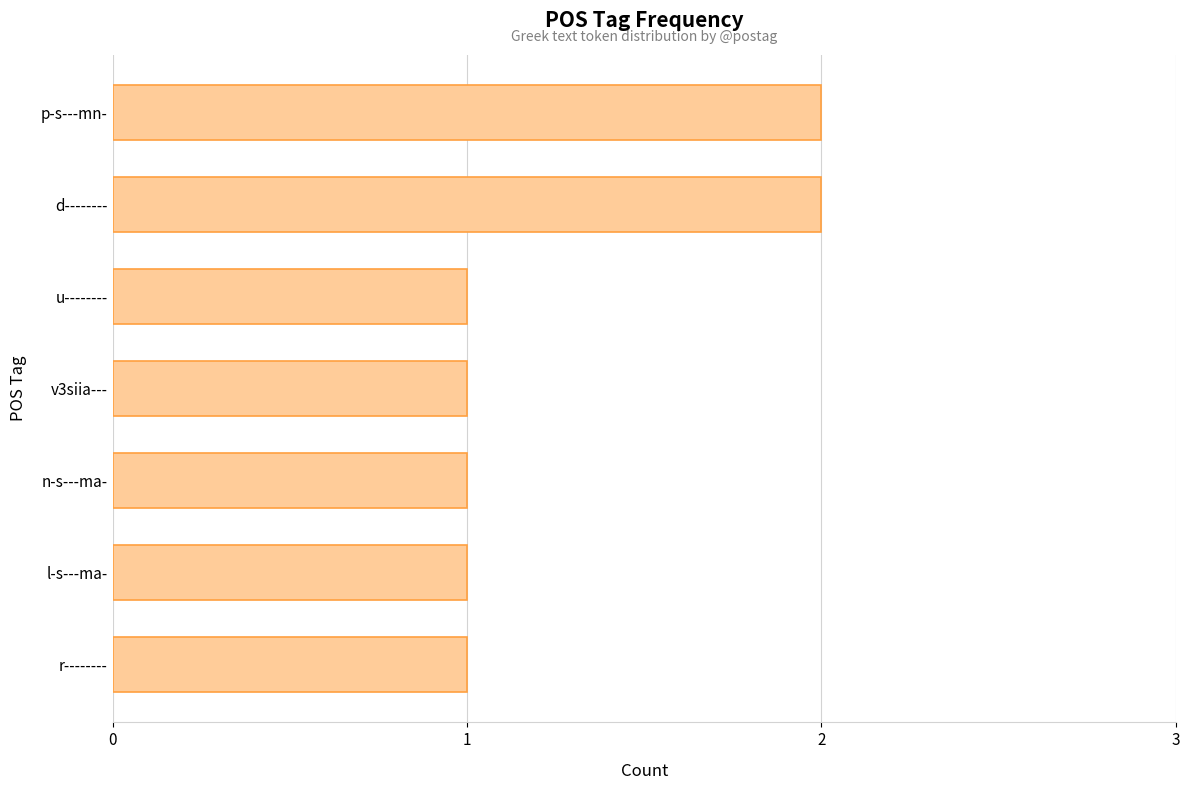

Count the number of data series in this chart.

1